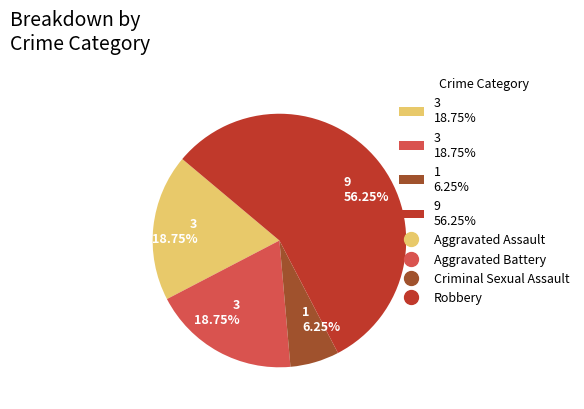

Is there a majority slice in this chart?

Yes